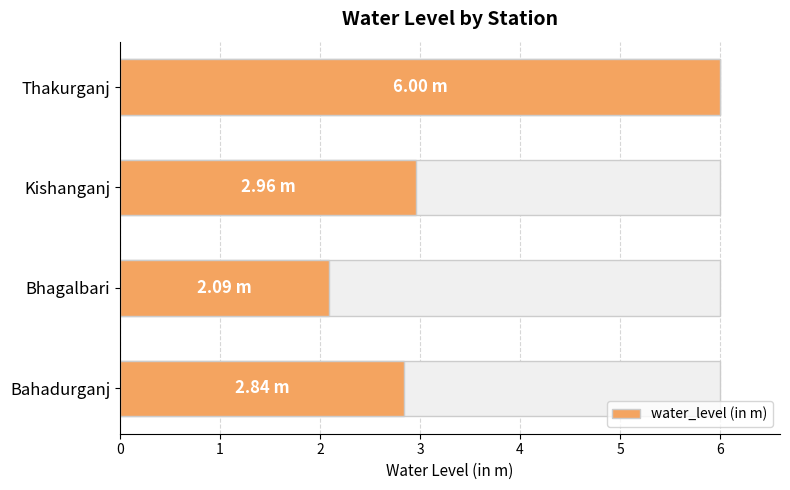

What is the value of the 4th bar from the left?

6.0